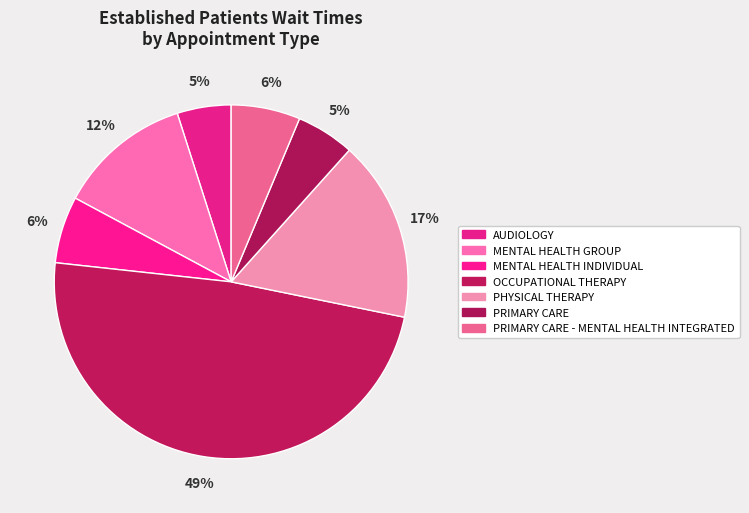

Does PRIMARY CARE represent more than half of the total?

No